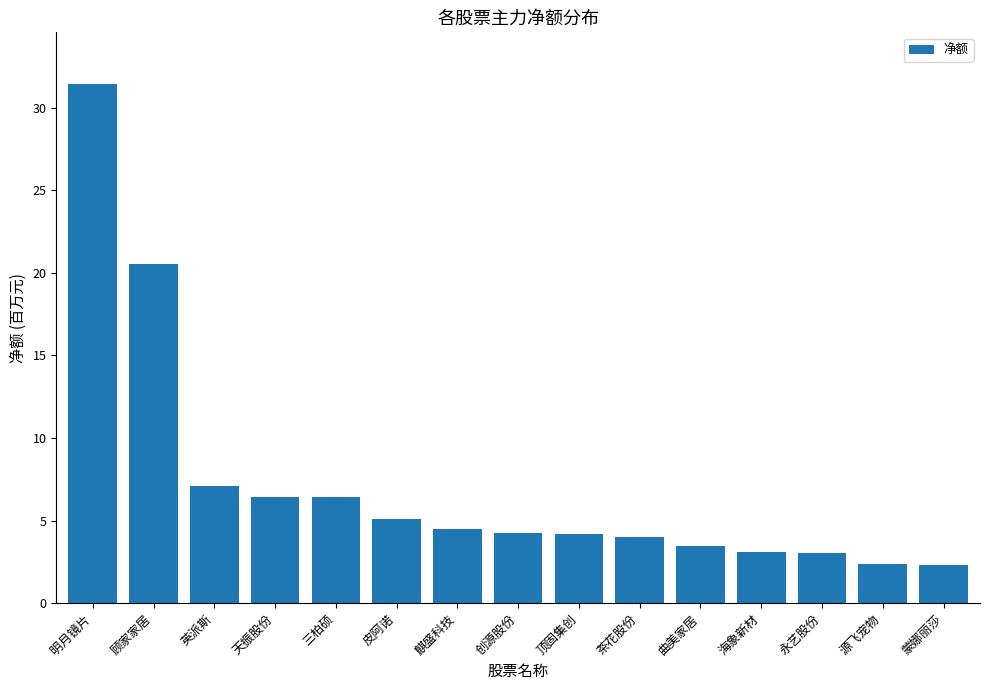

Reading left to right, list all the values displayed in this chart.

31426883	20526153	7088579	6439662	6437744	5119187	4502658	4277926	4173908	3999999	3455428	3111001	3009311	2381053	2294723